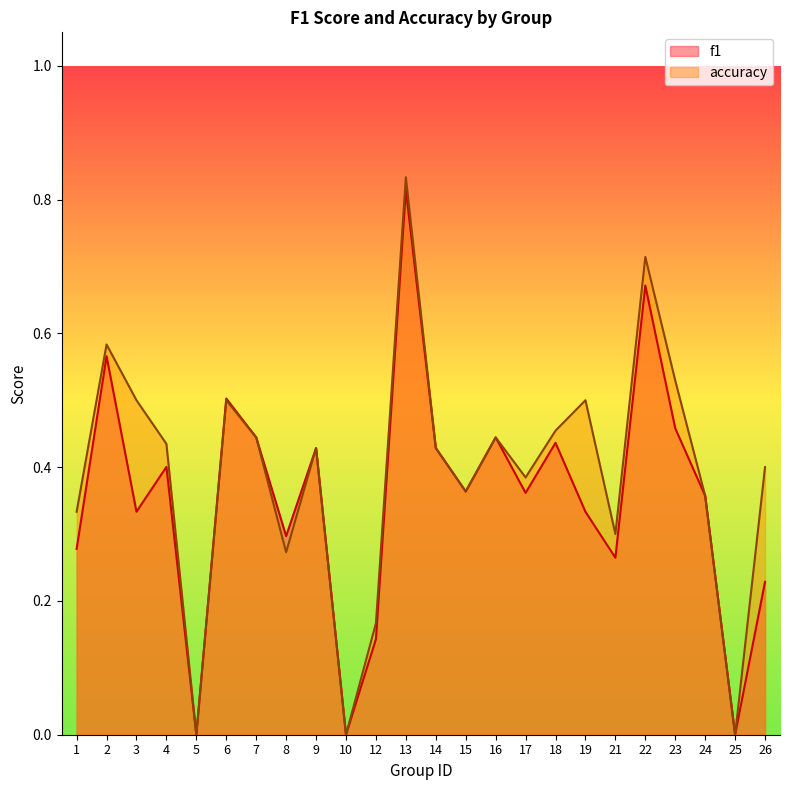

At which category is the sum across all series the highest?

13